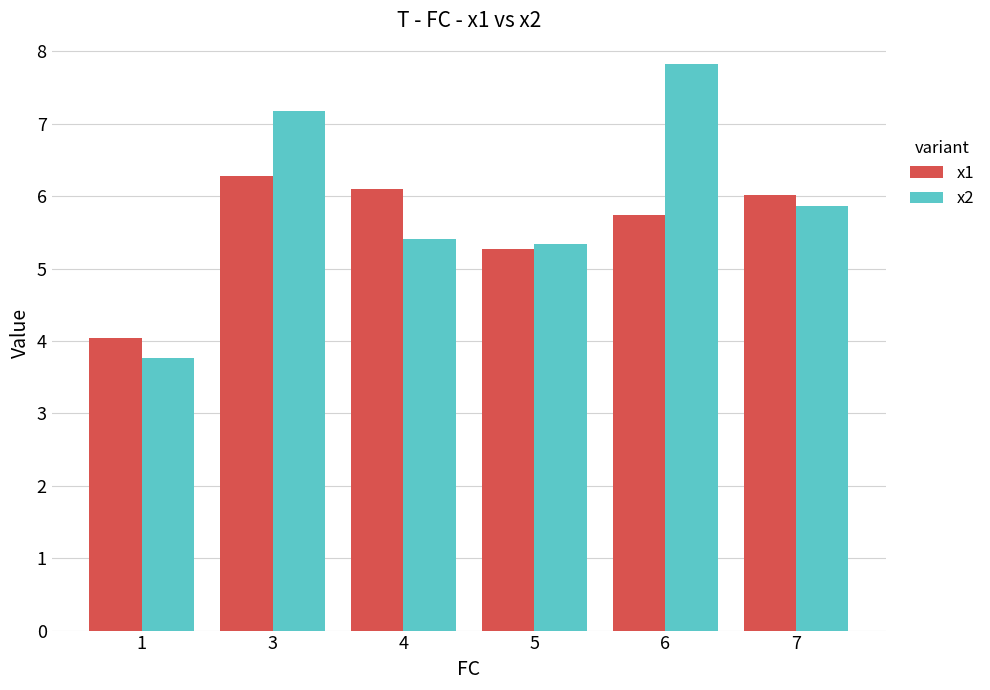

Which series changed the most between 1 and 5?

x2